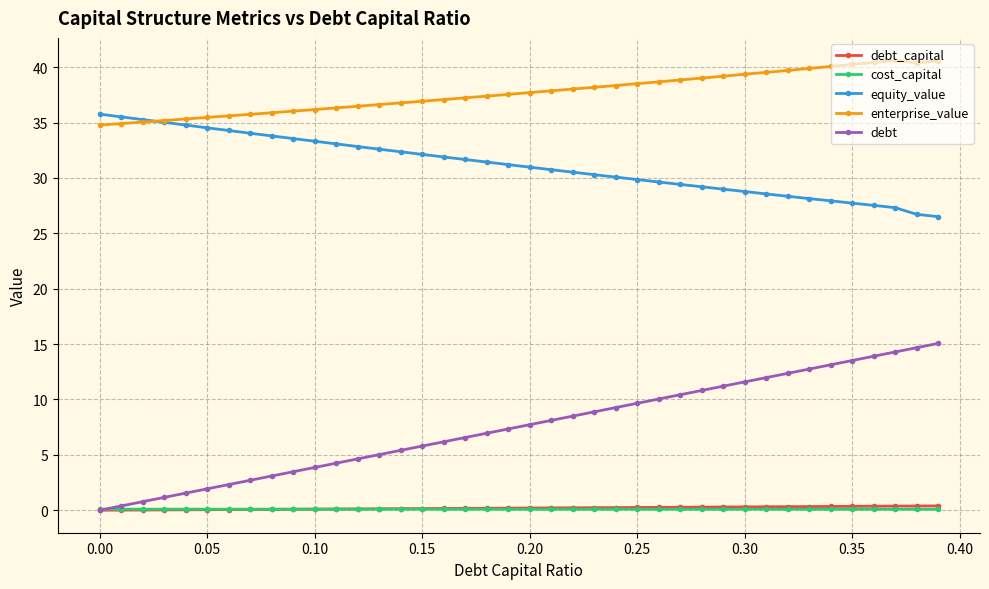

Which series has the widest spread of values?

debt